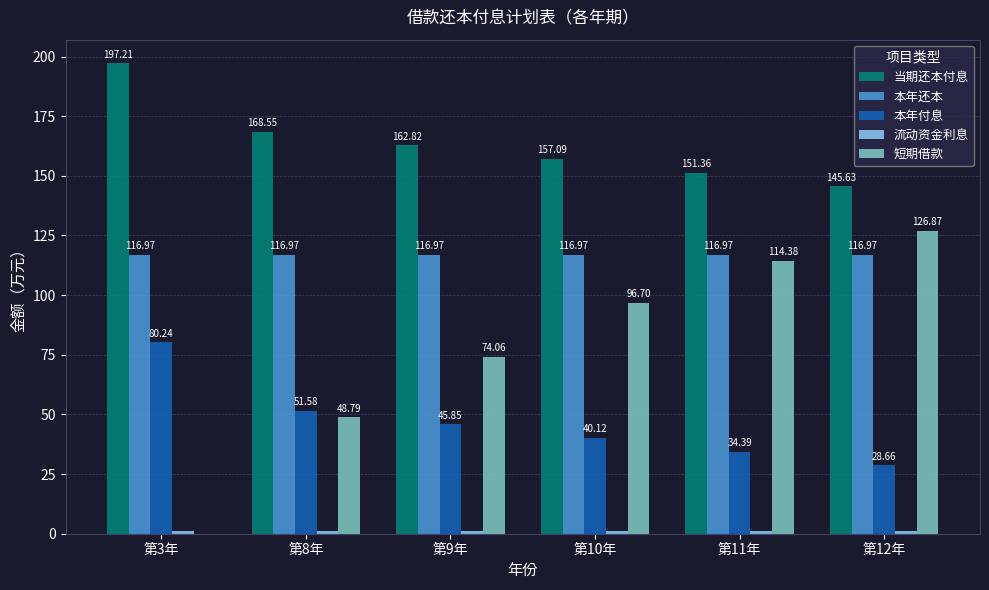

Which series changed the most between 第10年 and 第12年?

短期借款